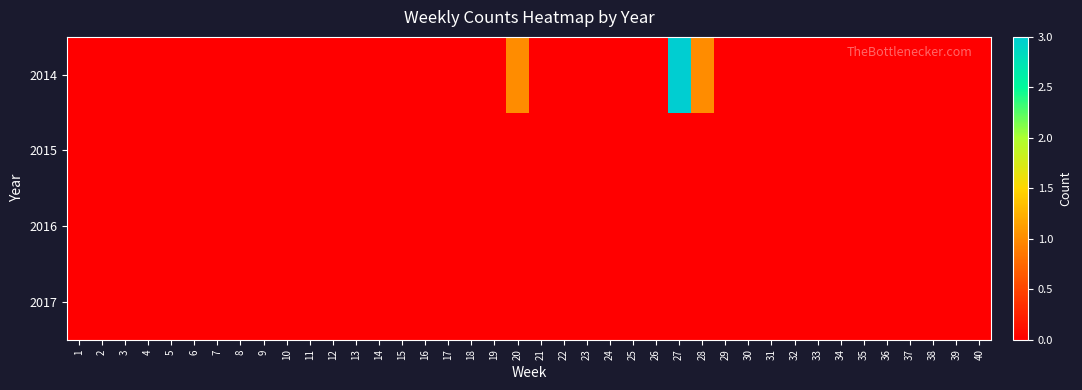

Which series has the largest range (max minus min)?

2014